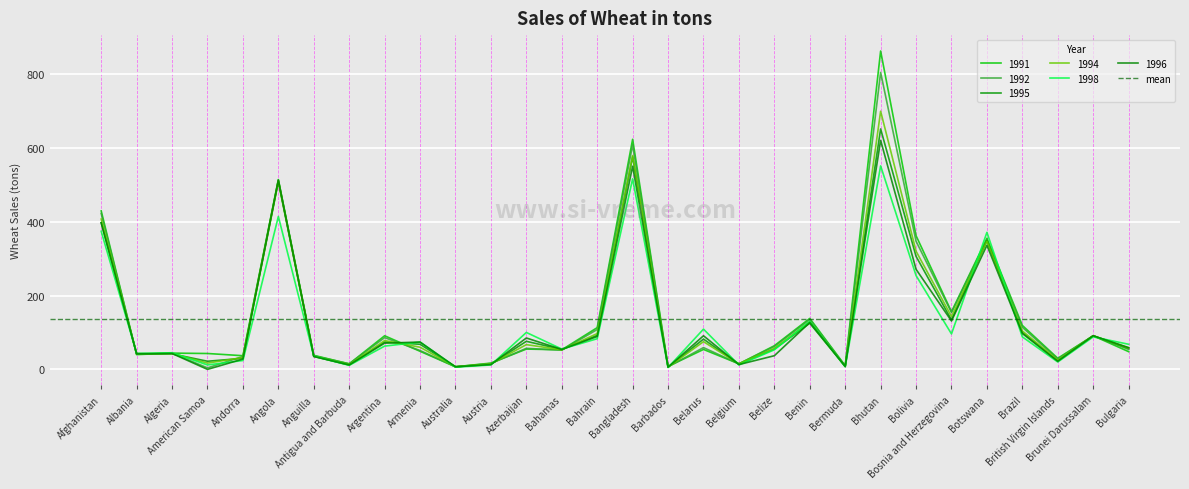

At which label does 1995 reach its minimum?

Barbados